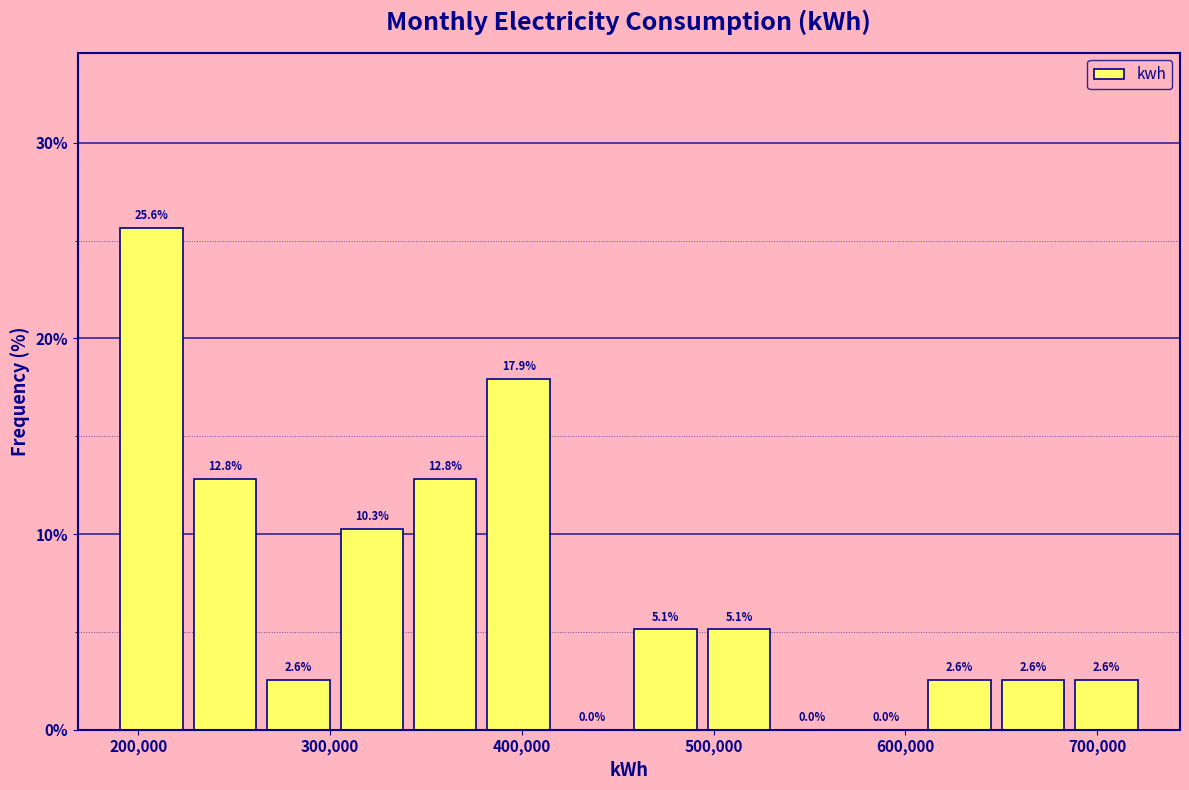

Read against the x-axis, roughly where is the centre of the tallest bar?

210000